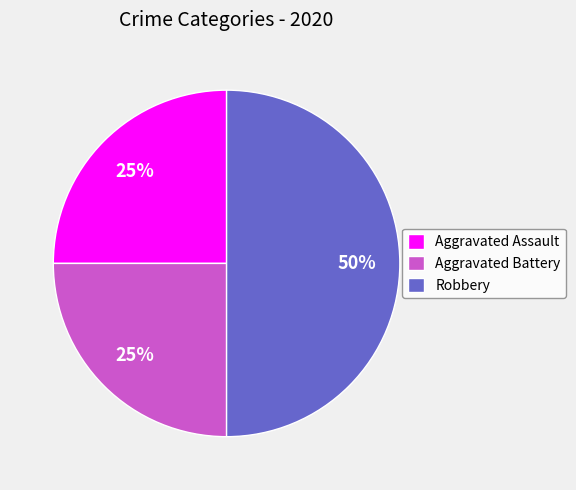

Count the number of slices in the pie.

3